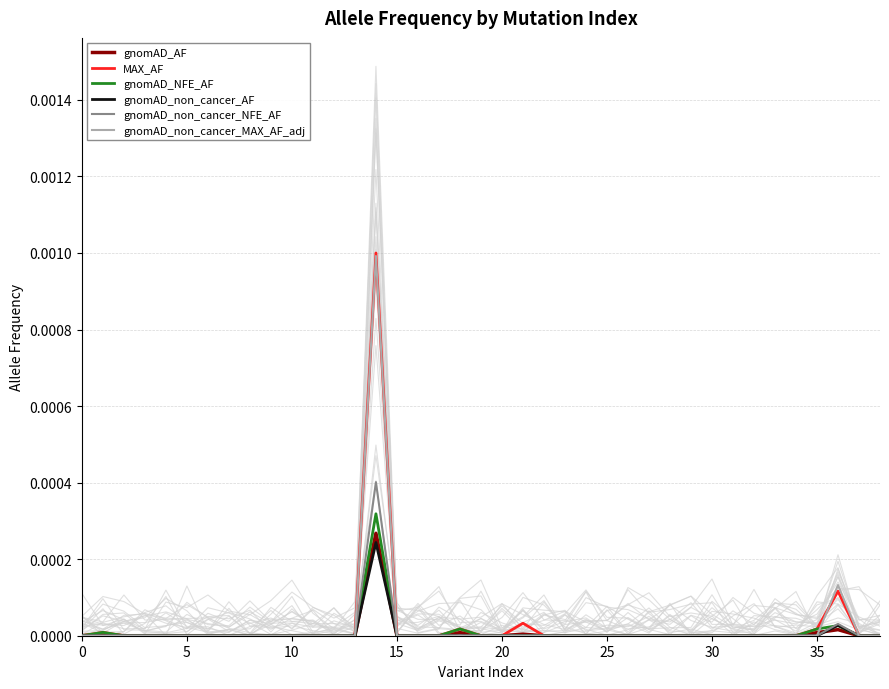

True or false: gnomAD_AF has a value of 0.0 at 5.

False